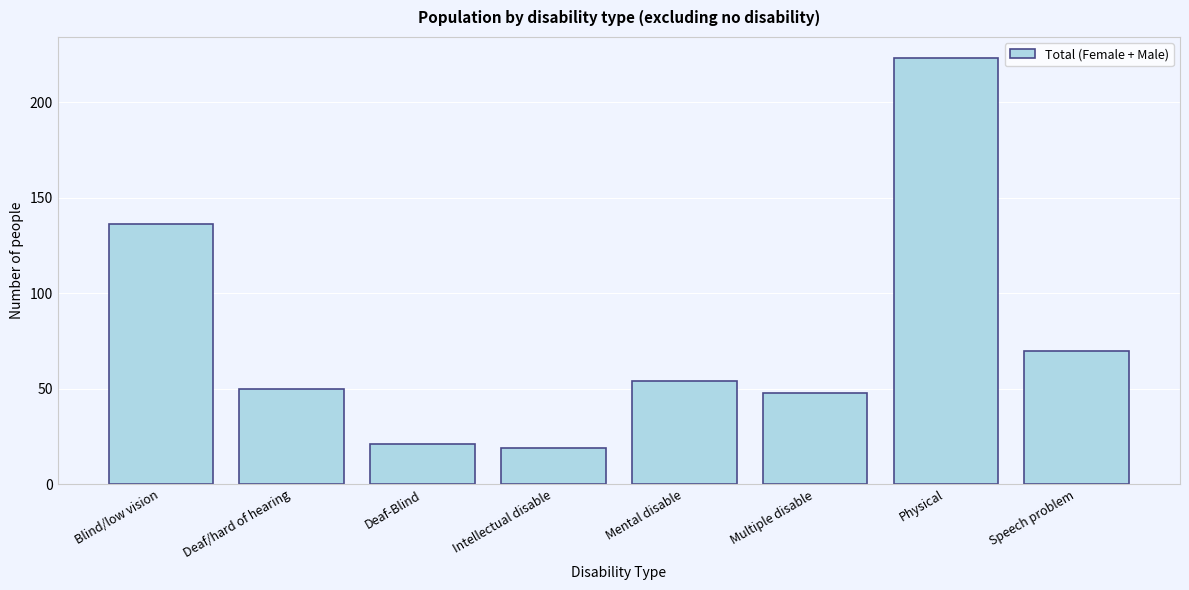

Reading left to right, extract all data points from this chart.

Blind/low vision=136	Deaf/hard of hearing=50	Deaf-Blind=21	Intellectual disable=19	Mental disable=54	Multiple disable=48	Physical=223	Speech problem=70